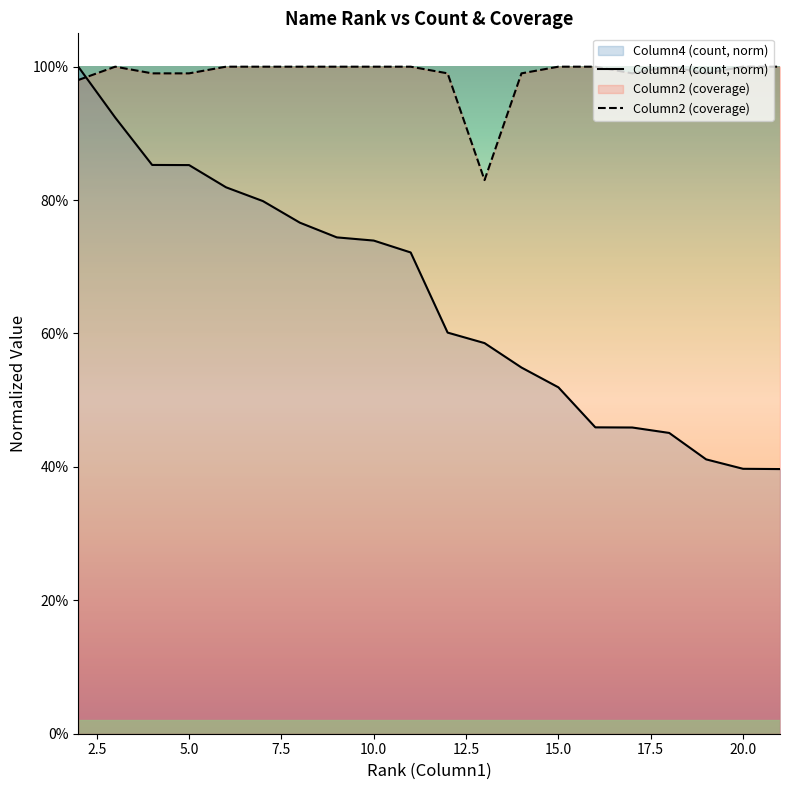

Which series has the widest spread of values?

Column4 (count, norm)